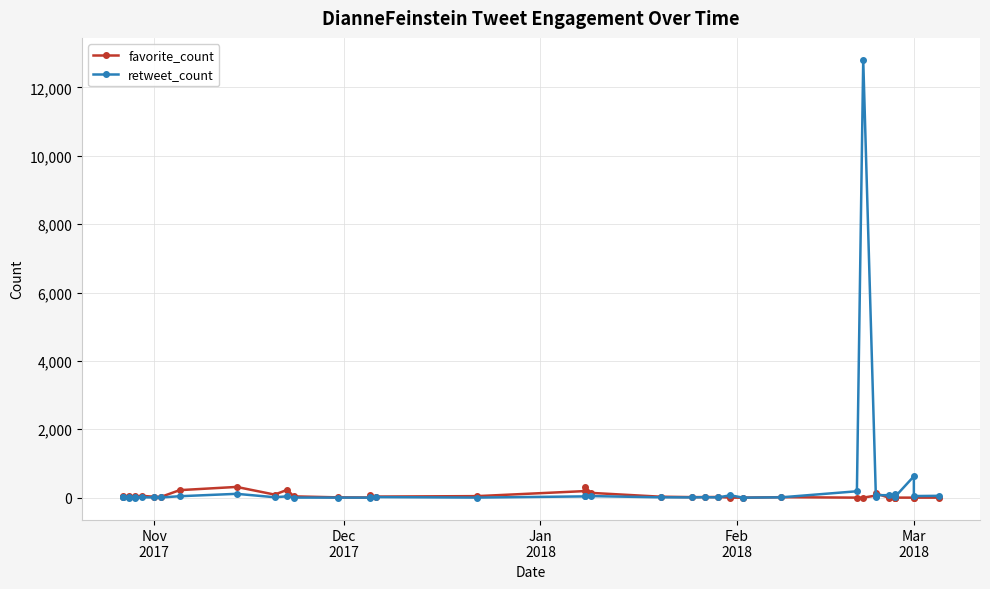

At how many categories does at least one series exceed 8955?

1